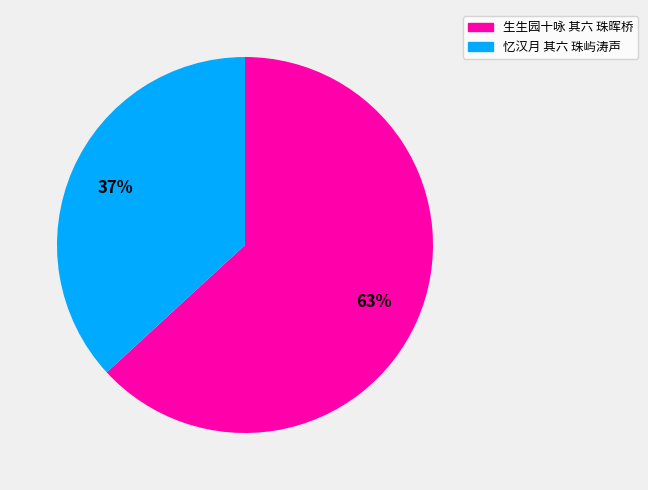

Count the number of slices in the pie.

2